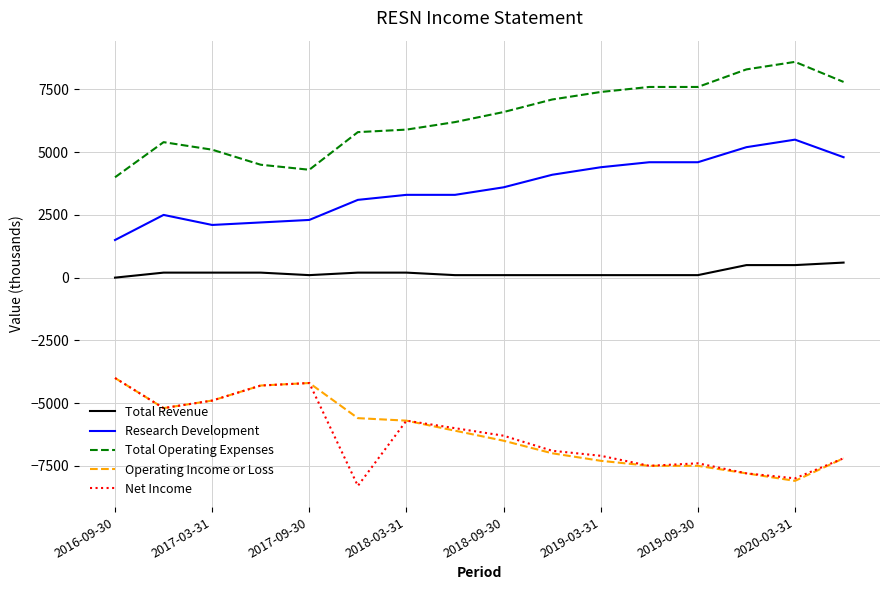

What is the smallest value displayed?

-8300